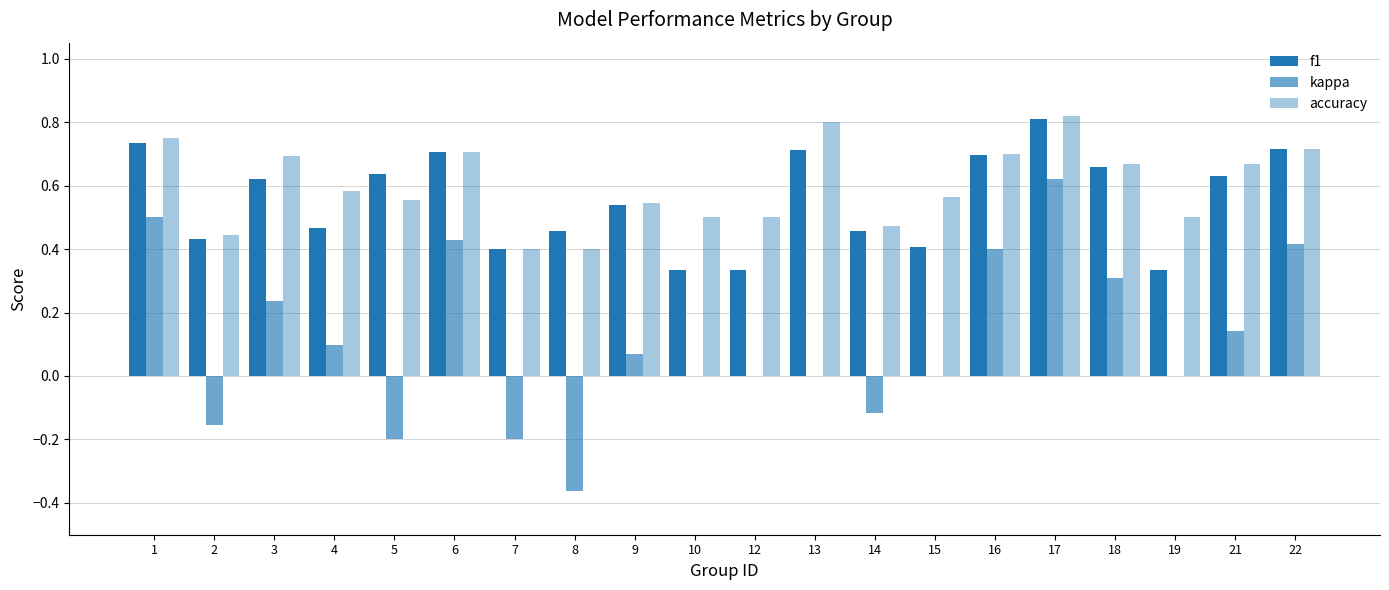

What is the sum of all kappa values?

2.2